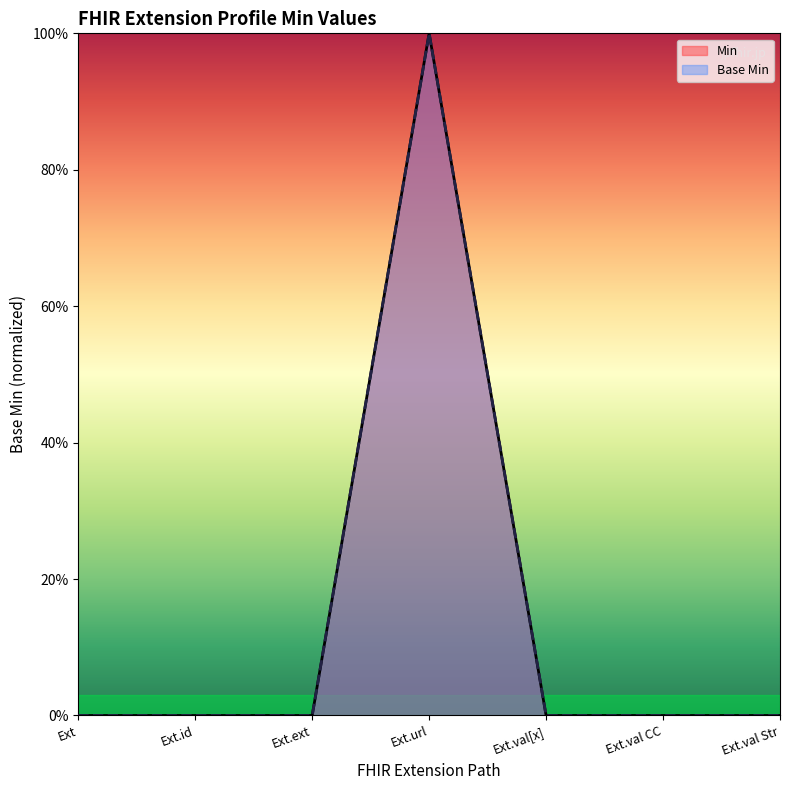

How many lines are shown in the chart?

1